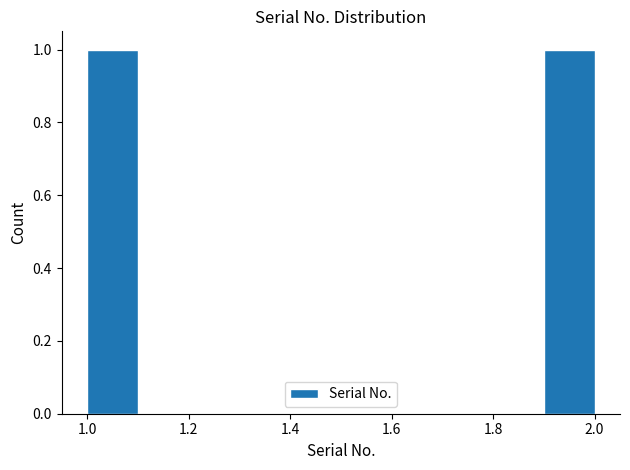

Reading left to right, list every bar in this chart as the range it spans on the x-axis followed by its height. The values are not printed on the chart, so give them approximately, as read against the axis.

1.0 to 1.1: 1
1.1 to 1.2: 0
1.2 to 1.3: 0
1.3 to 1.4: 0
1.4 to 1.5: 0
1.5 to 1.6: 0
1.6 to 1.7: 0
1.7 to 1.8: 0
1.8 to 1.9: 0
1.9 to 2.0: 1